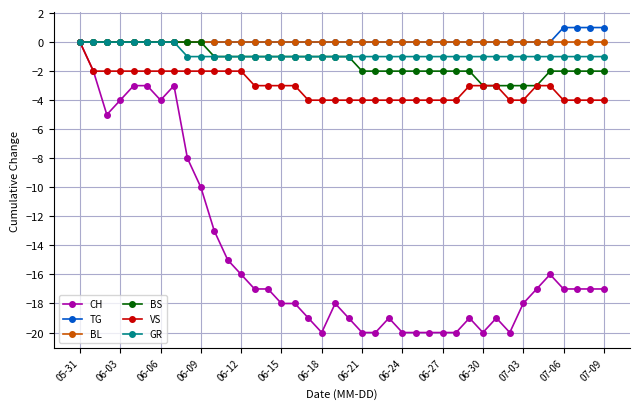

How many lines are shown in the chart?

6